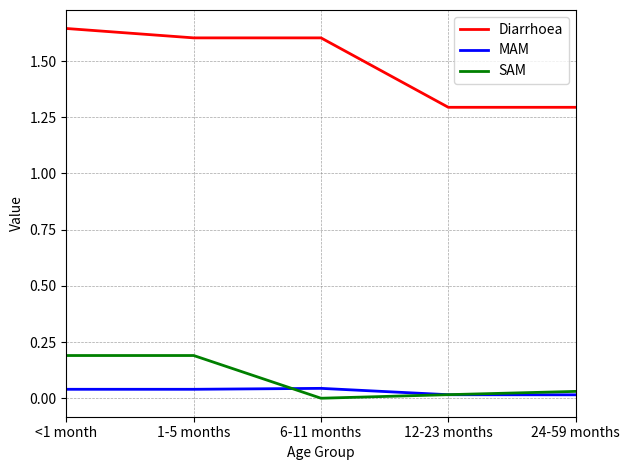

What is the minimum value for Diarrhoea?

1.3